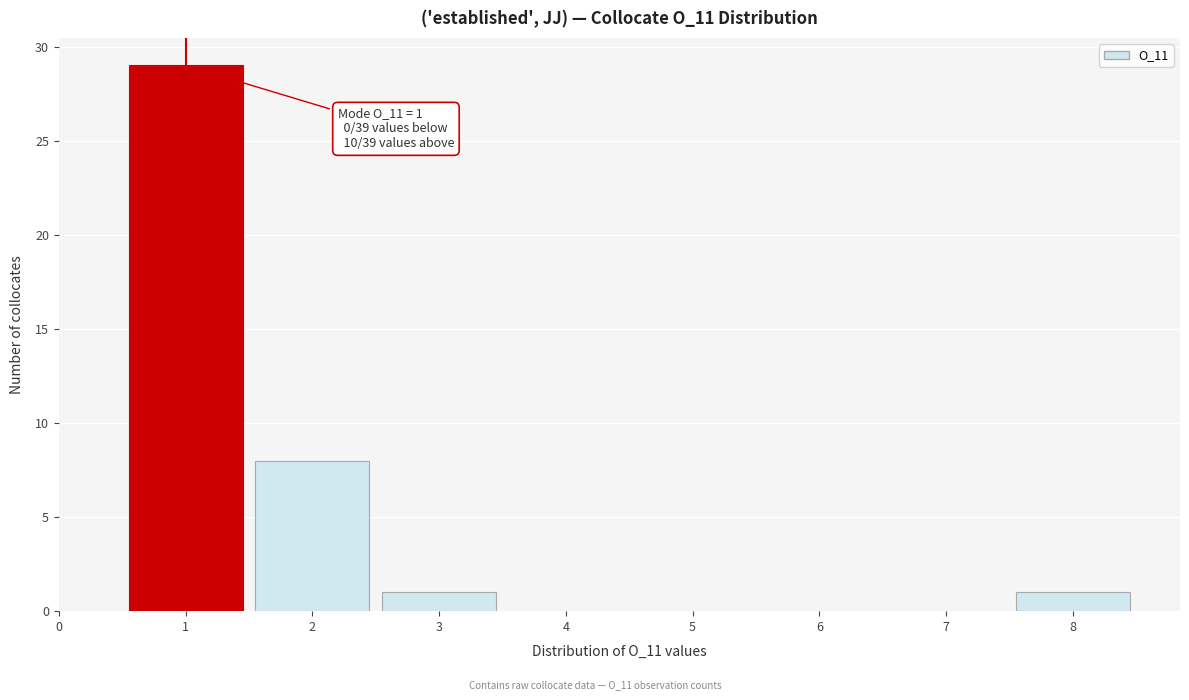

Which range on the x-axis has the tallest bar?

0.5 to 1.5